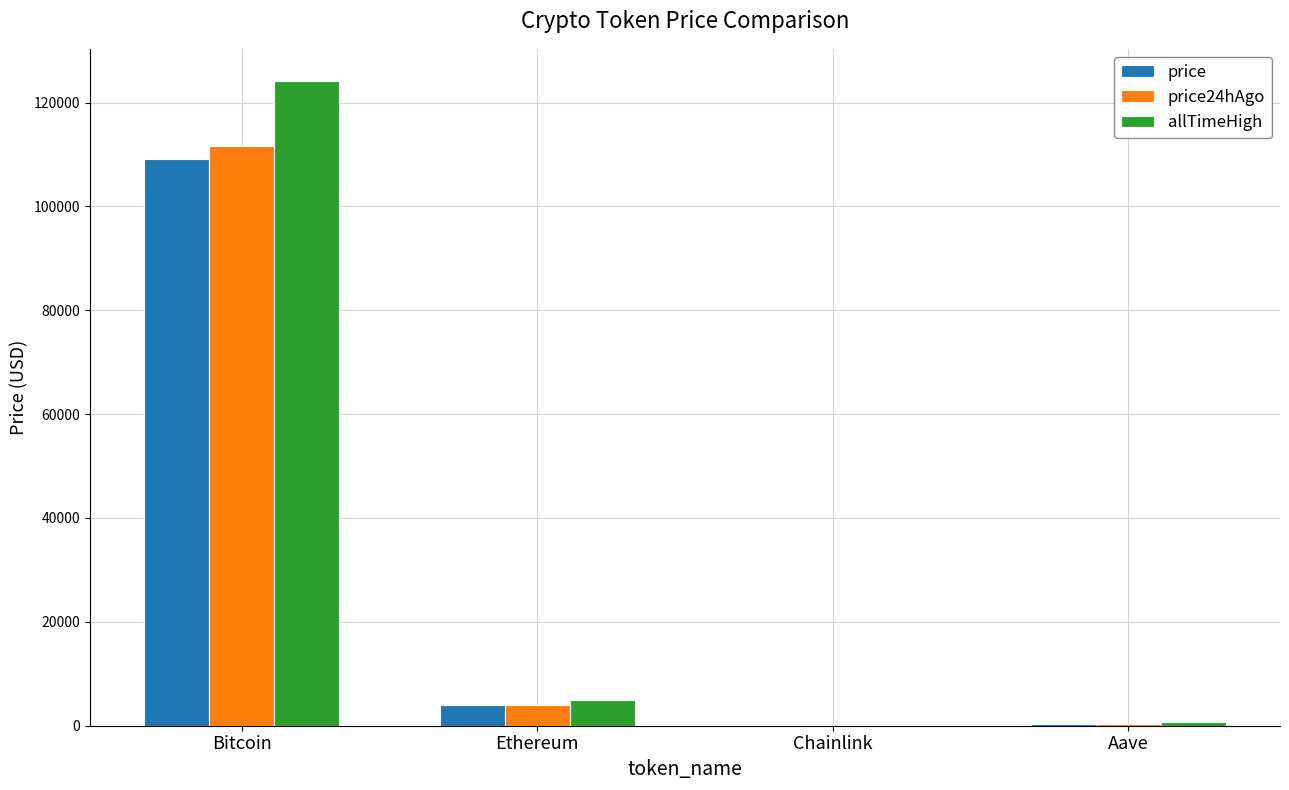

What are all the series names shown in the legend?

price, price24hAgo, allTimeHigh